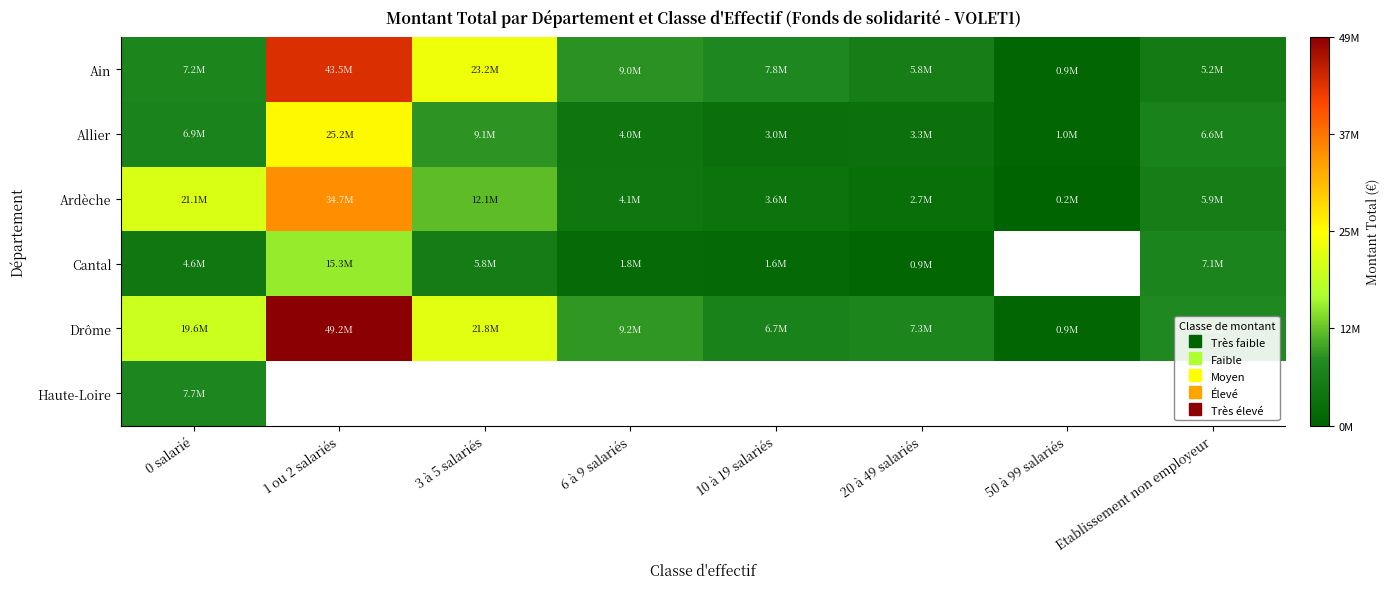

What is the difference between the highest and lowest values at 6 à 9 salariés?

7430841.0